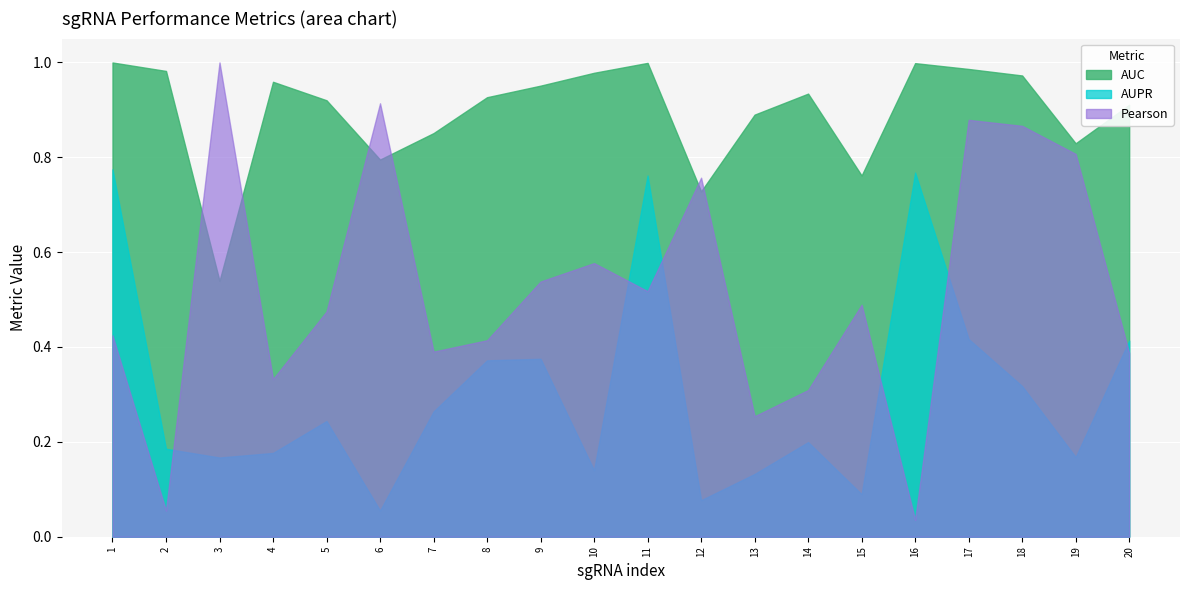

How many lines are shown in the chart?

3